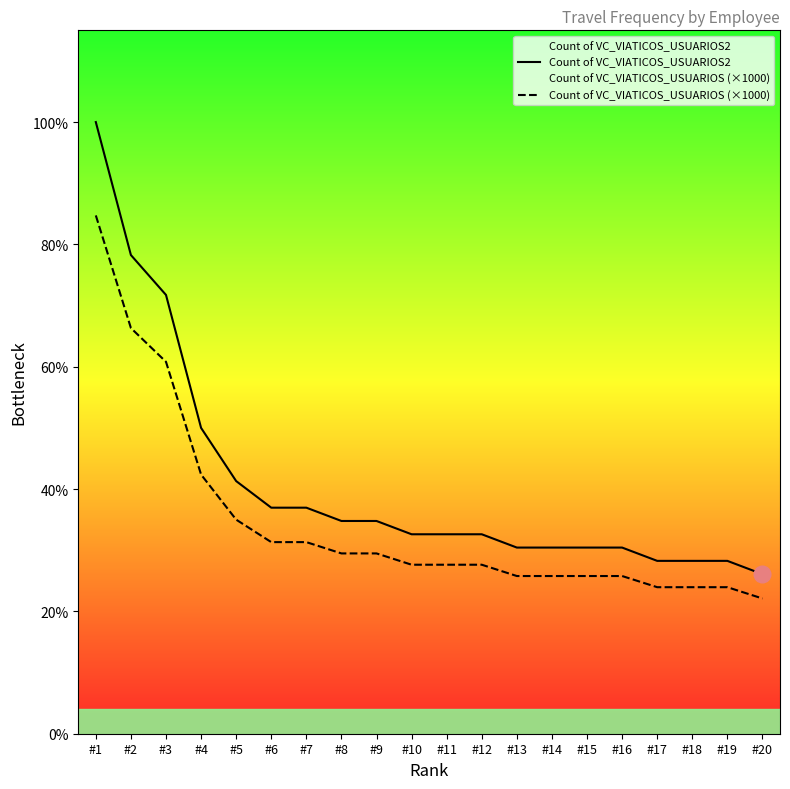

What is the spread (max minus min) of values at #1?

7.0